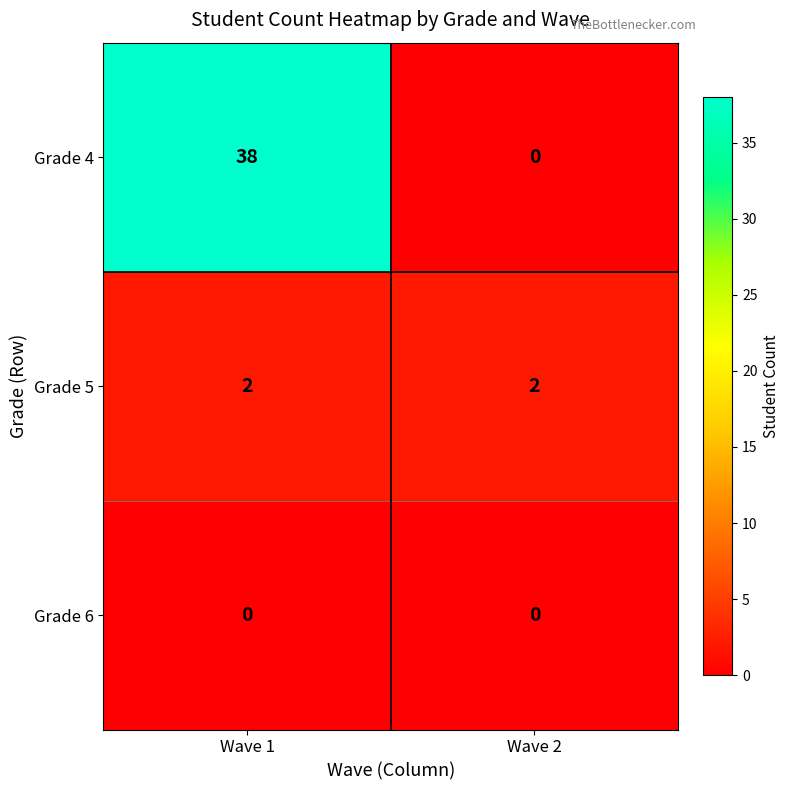

What is the maximum value shown in the chart?

38